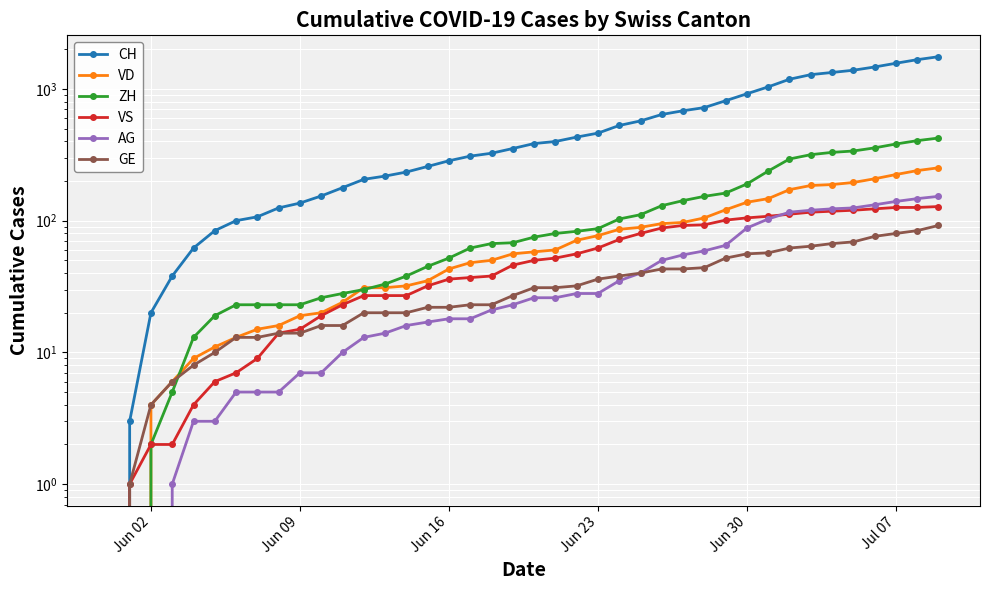

What is the difference between the second highest and second lowest values in the CH series?

1665